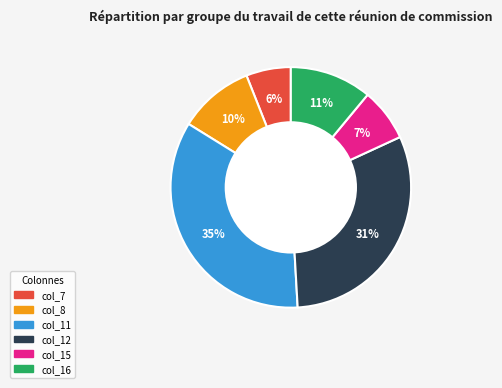

Does any single category account for the majority?

No